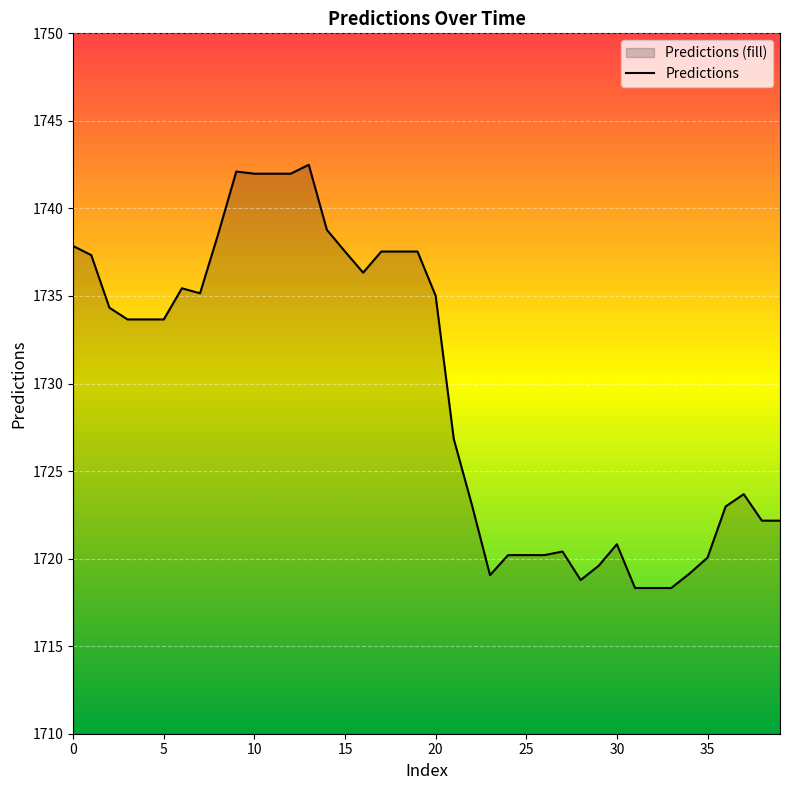

True or false: the data shows 2765.1 at 15.

False